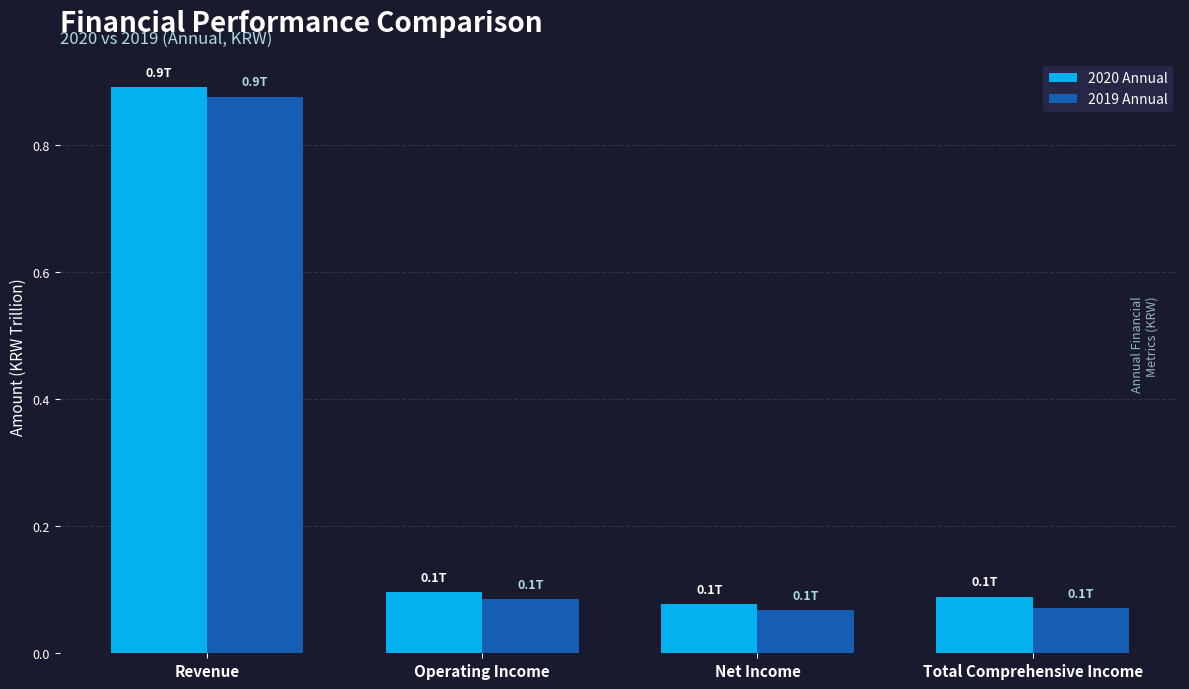

How many bars are there in each group?

2